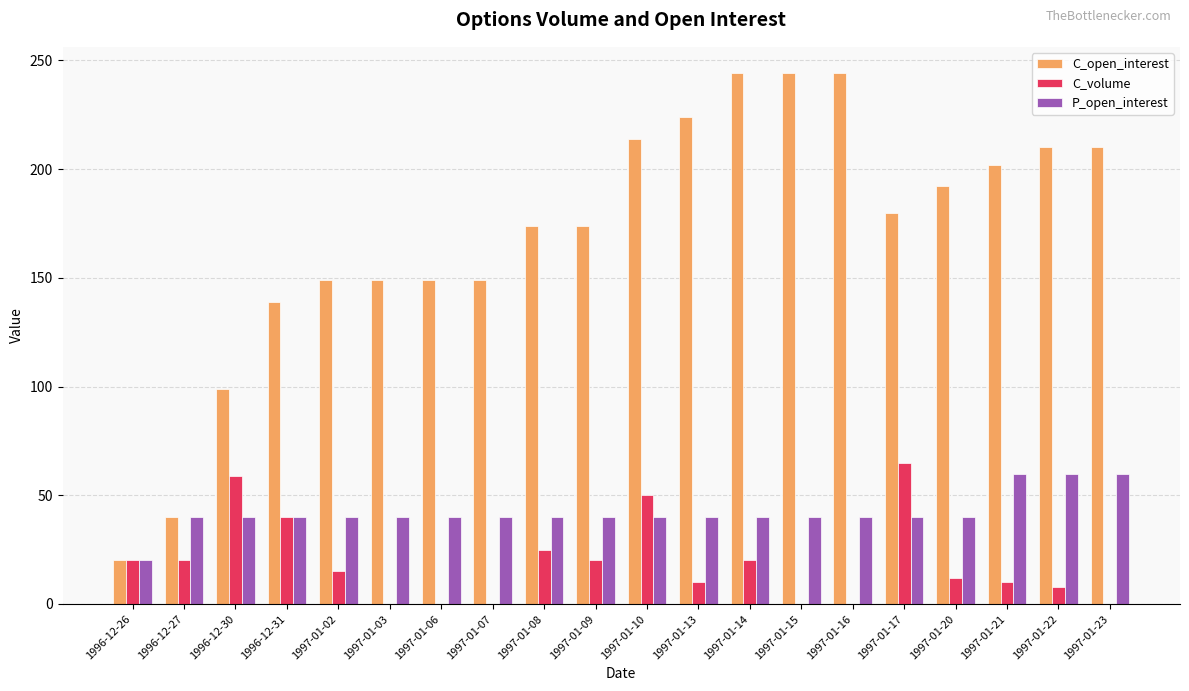

How many groups of bars are there?

20